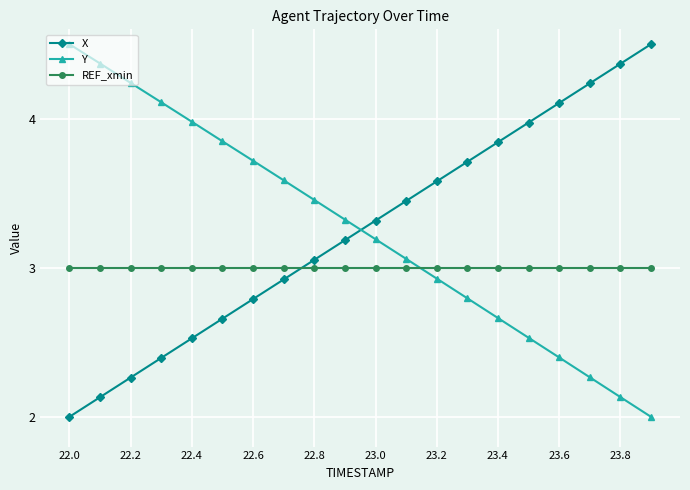

What is the value of the Y point at the 14th from the left?

2.8